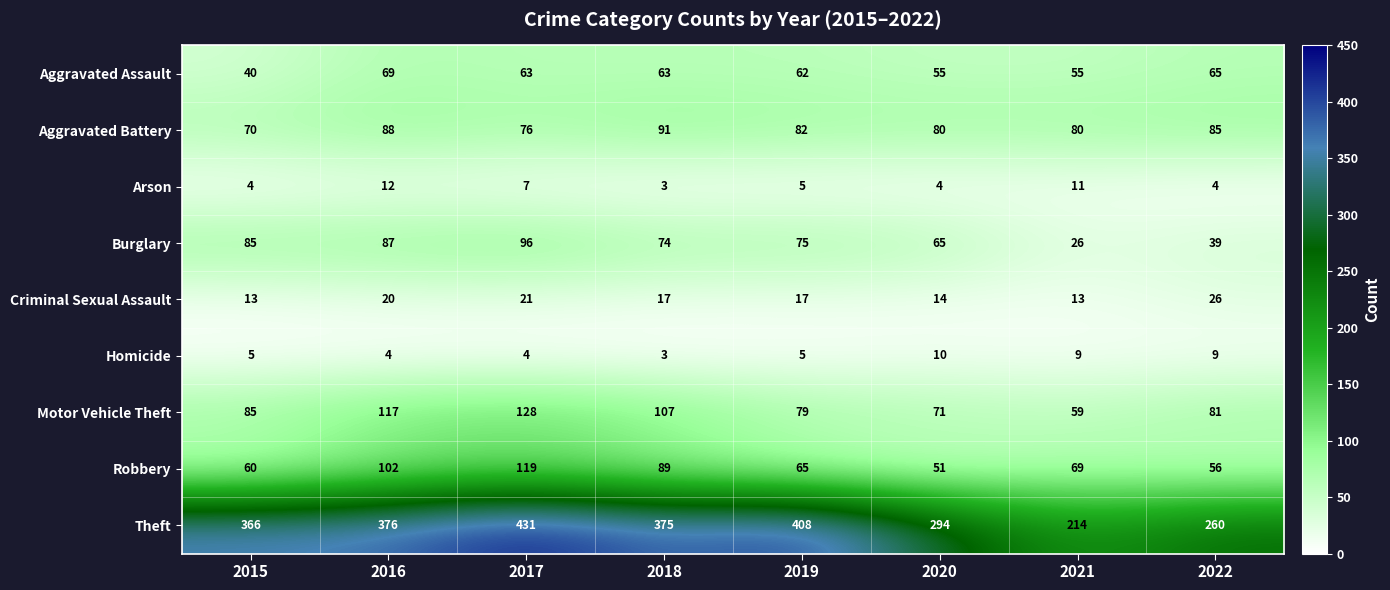

List the series in order of their peak value, lowest first.

Homicide, Arson, Criminal Sexual Assault, Aggravated Assault, Aggravated Battery, Burglary, Robbery, Motor Vehicle Theft, Theft